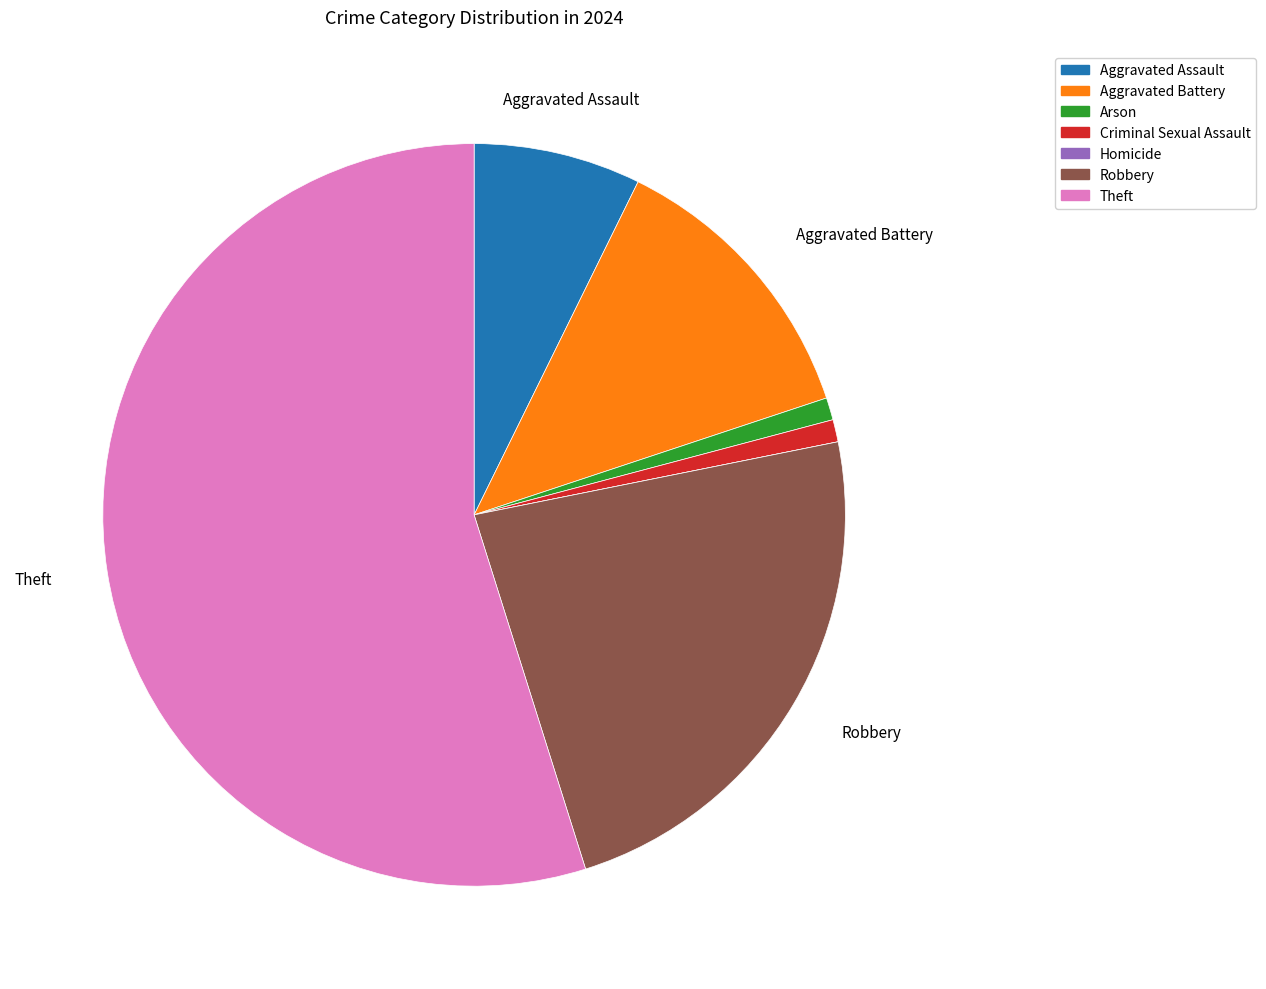

Is Arson the majority of the pie?

No